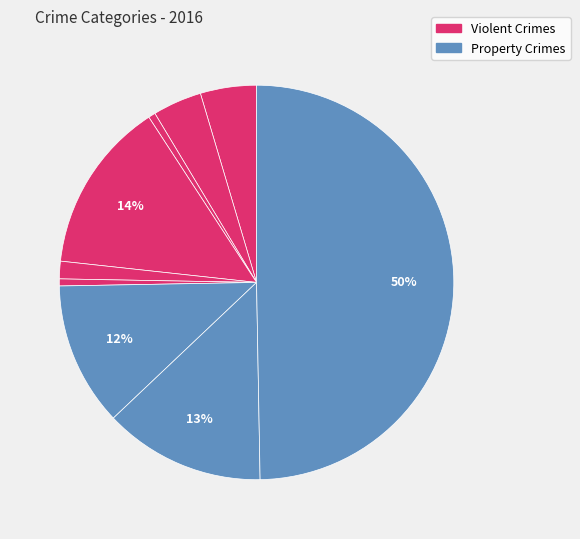

How many segments does this pie chart have?

9